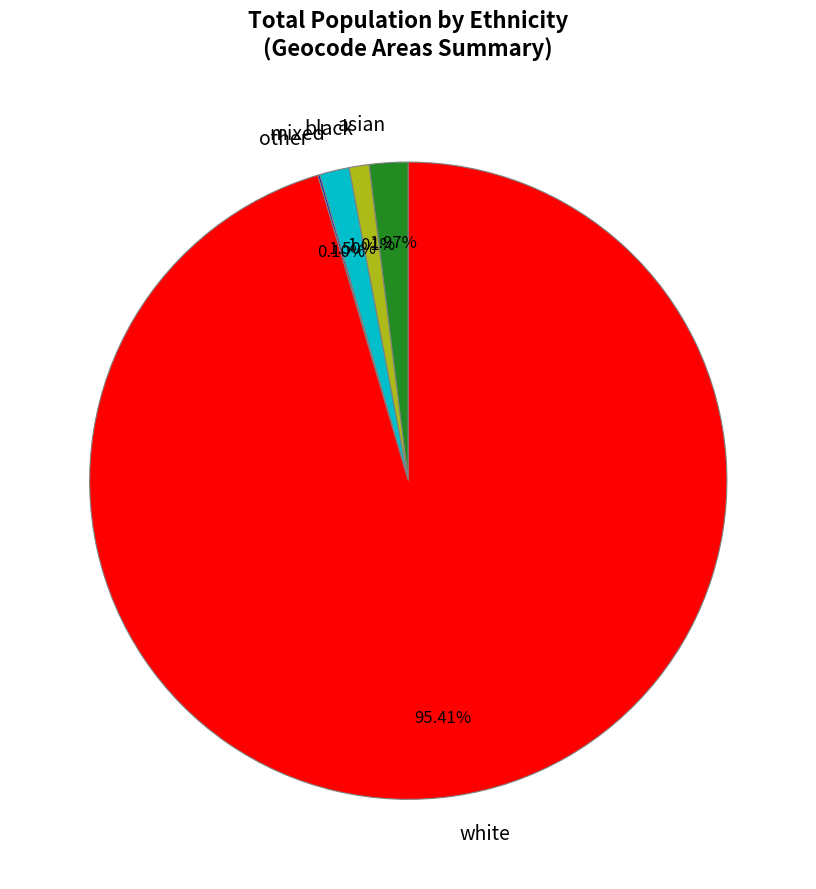

Do mixed and white together represent more than half of the pie?

Yes